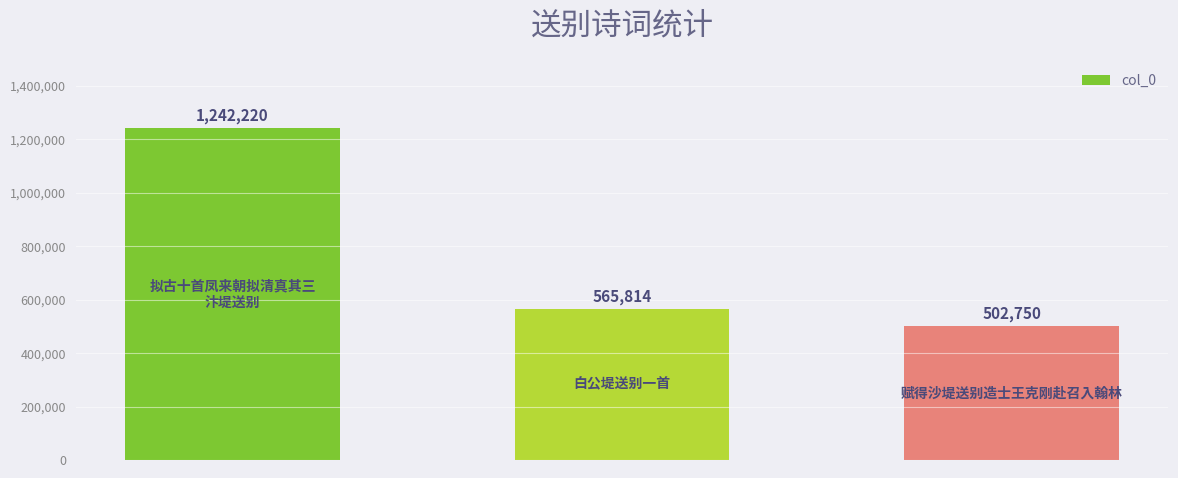

What is the greatest value displayed?

1242220